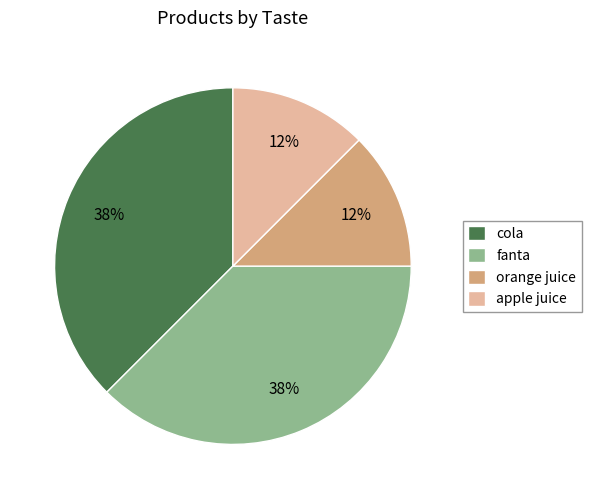

Between cola and apple juice, which is larger?

cola